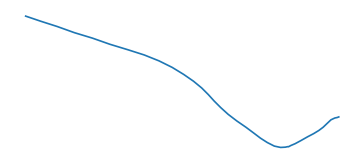

What is the minimum value shown in the chart?

-47.4